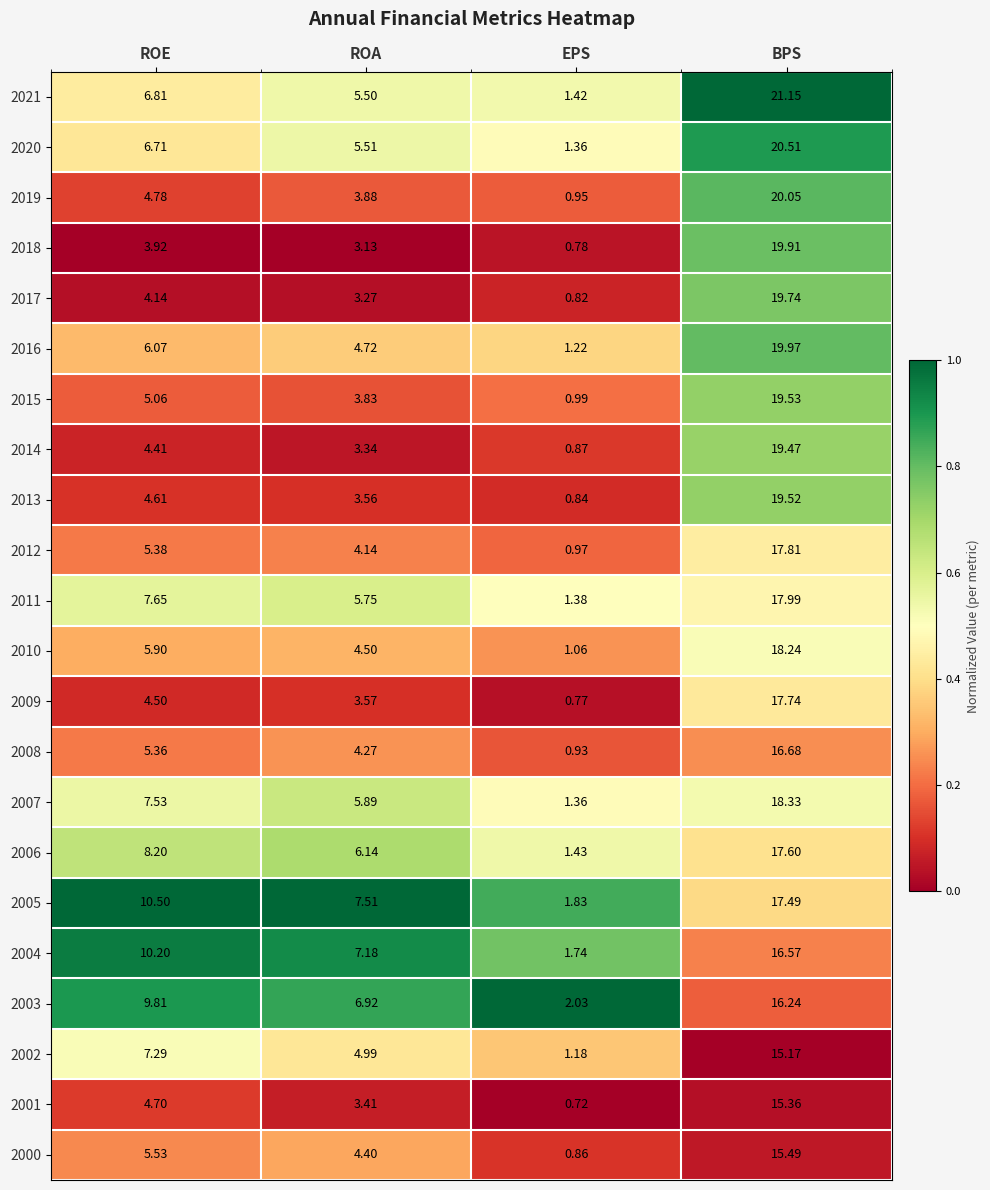

At which label does 2003 first exceed 9?

ROE